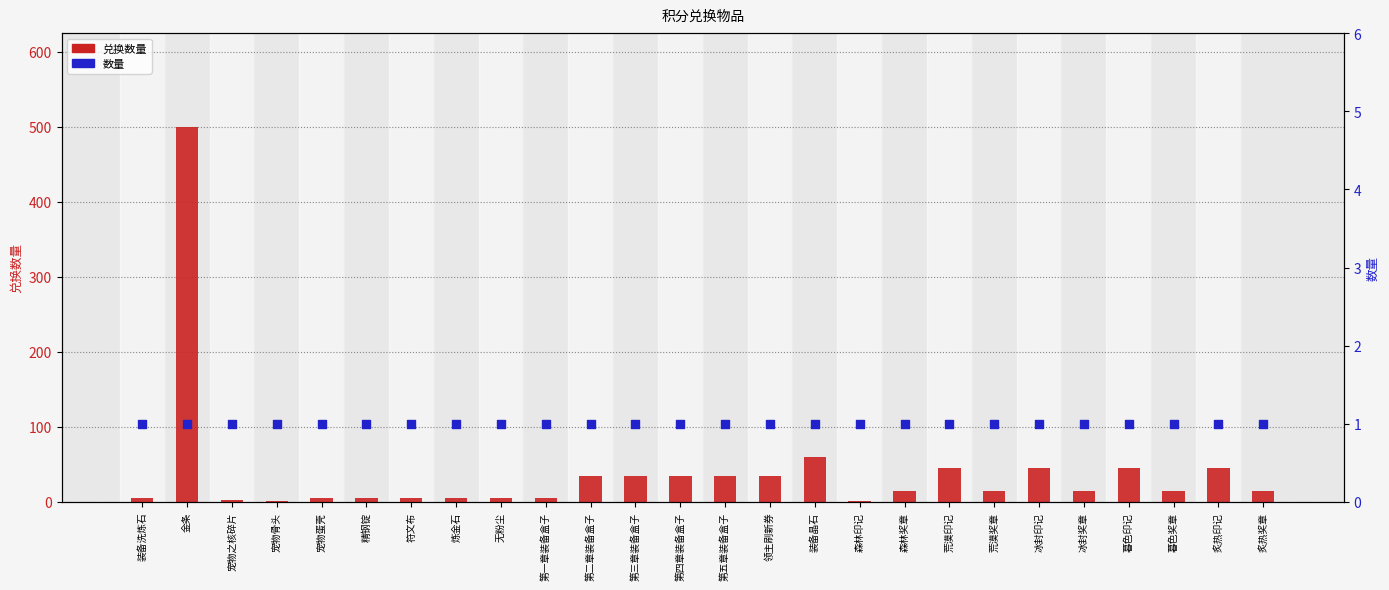

What is the total value across all series at 符文布?

6